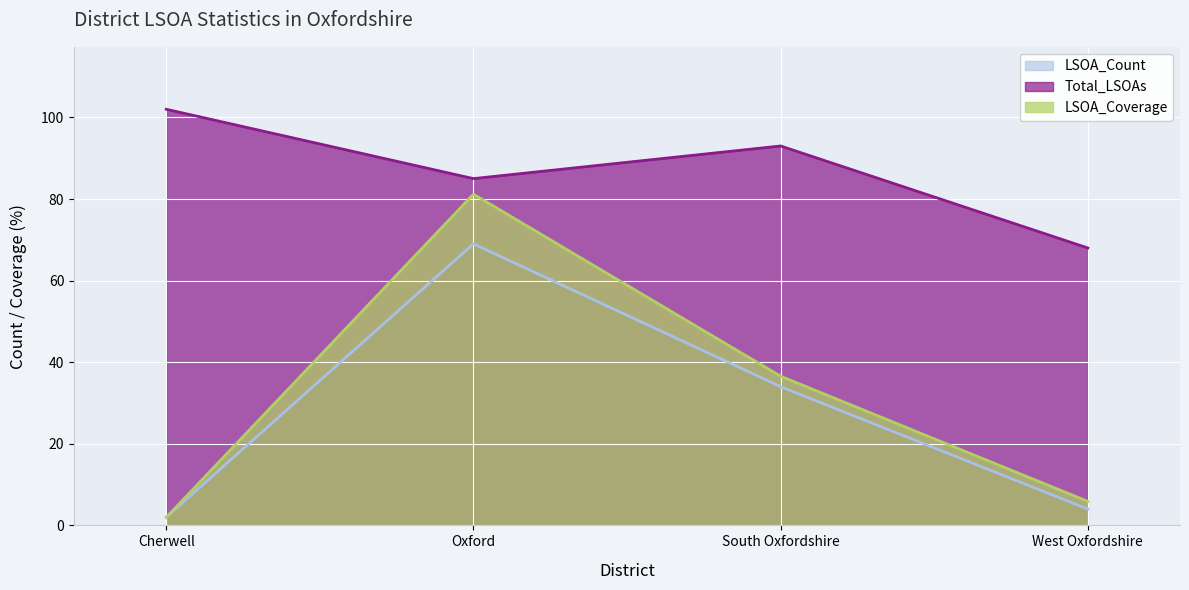

Is it true that LSOA_Count equals 1.3 at West Oxfordshire?

False